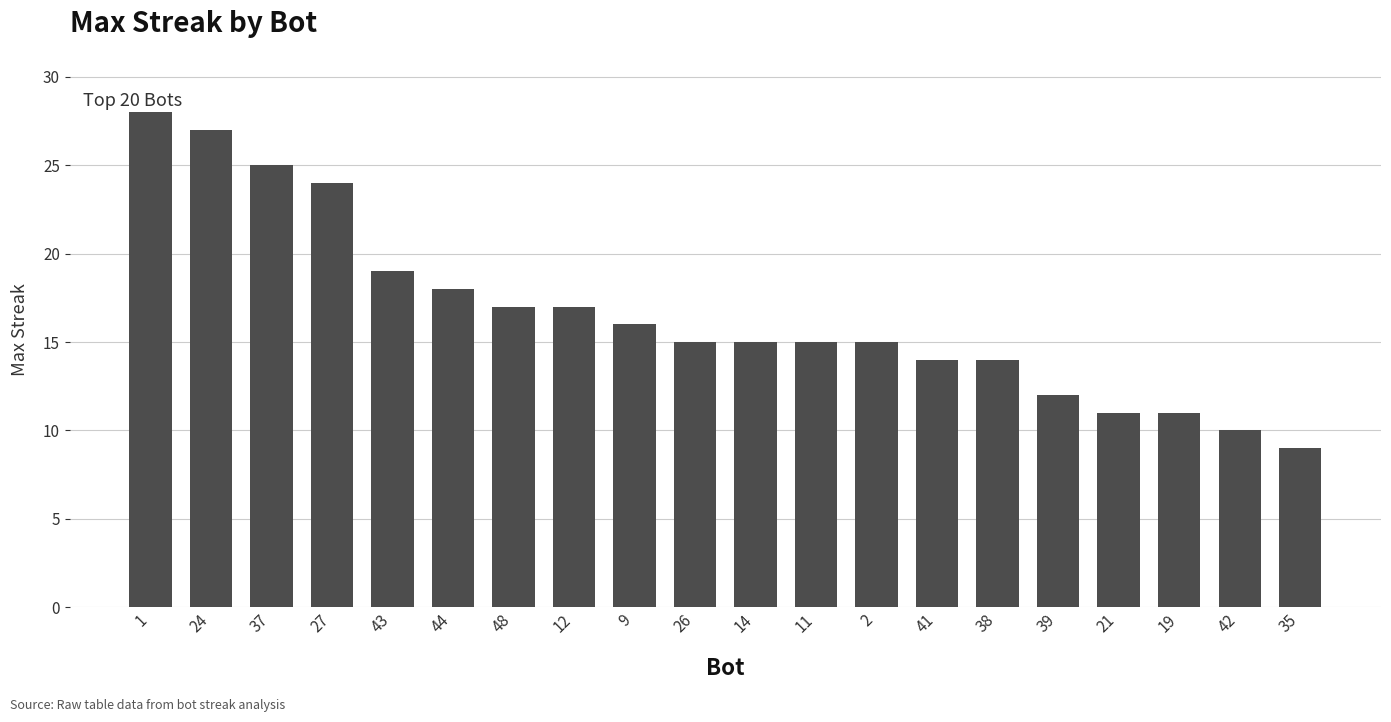

Is it true that the value at 1 is 44?

False